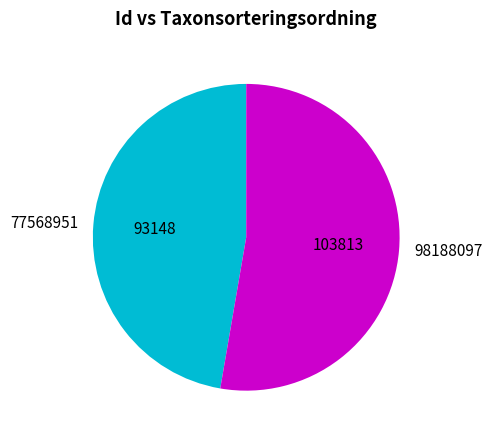

Which slice is the largest?

98188097